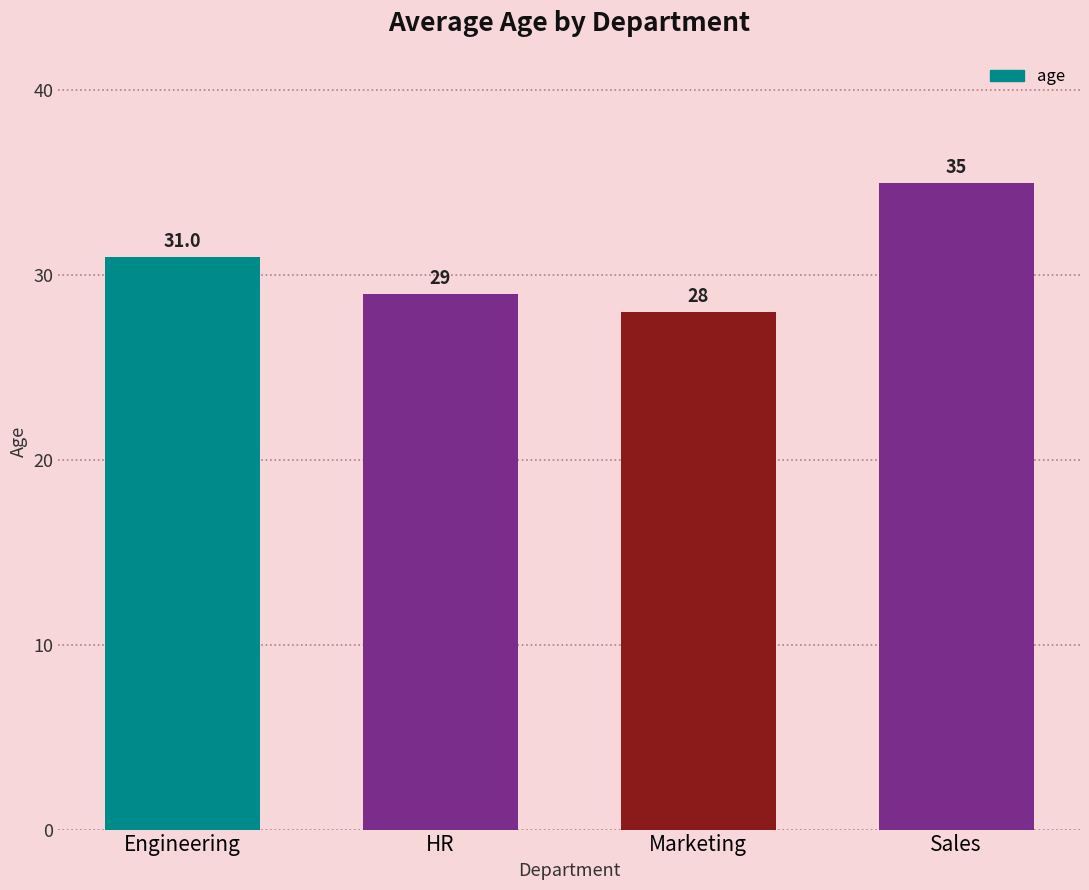

What is the value of the 1st bar from the left?

31